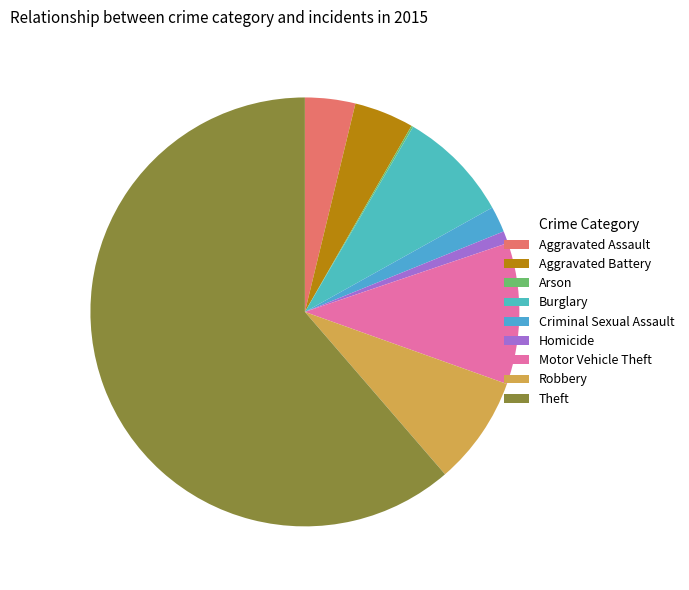

Rank the categories by value from lowest to highest.

Arson, Homicide, Criminal Sexual Assault, Aggravated Assault, Aggravated Battery, Robbery, Burglary, Motor Vehicle Theft, Theft